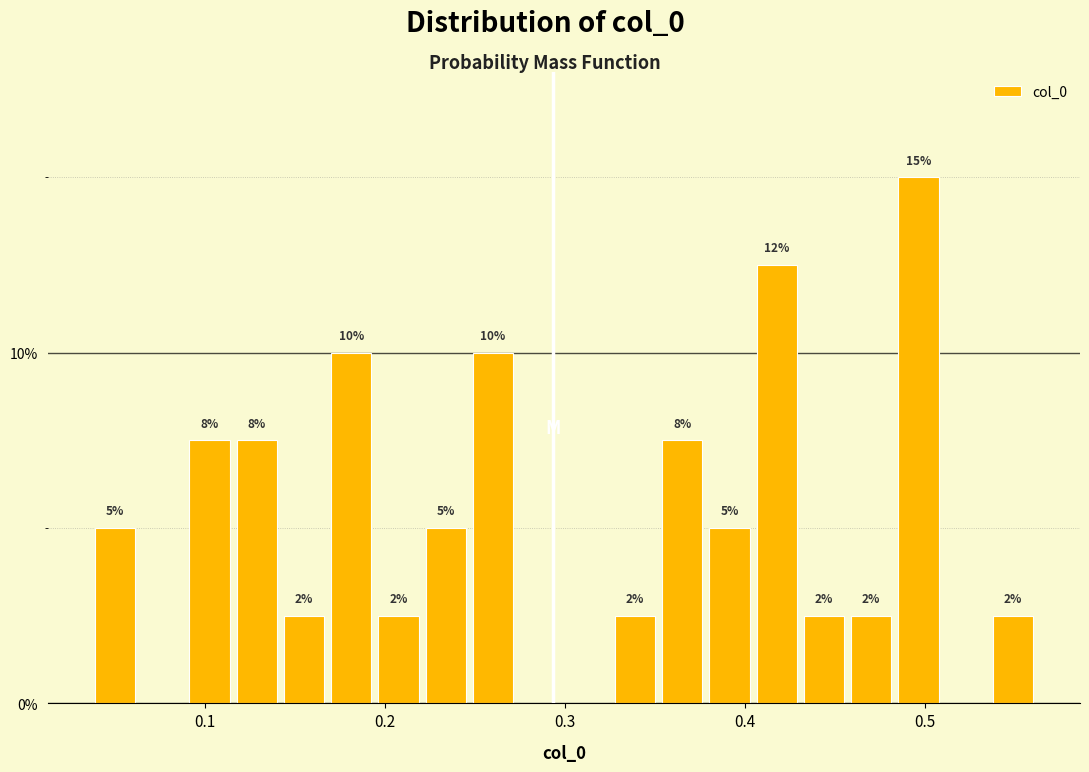

Read against the x-axis, roughly where is the centre of the tallest bar?

0.50